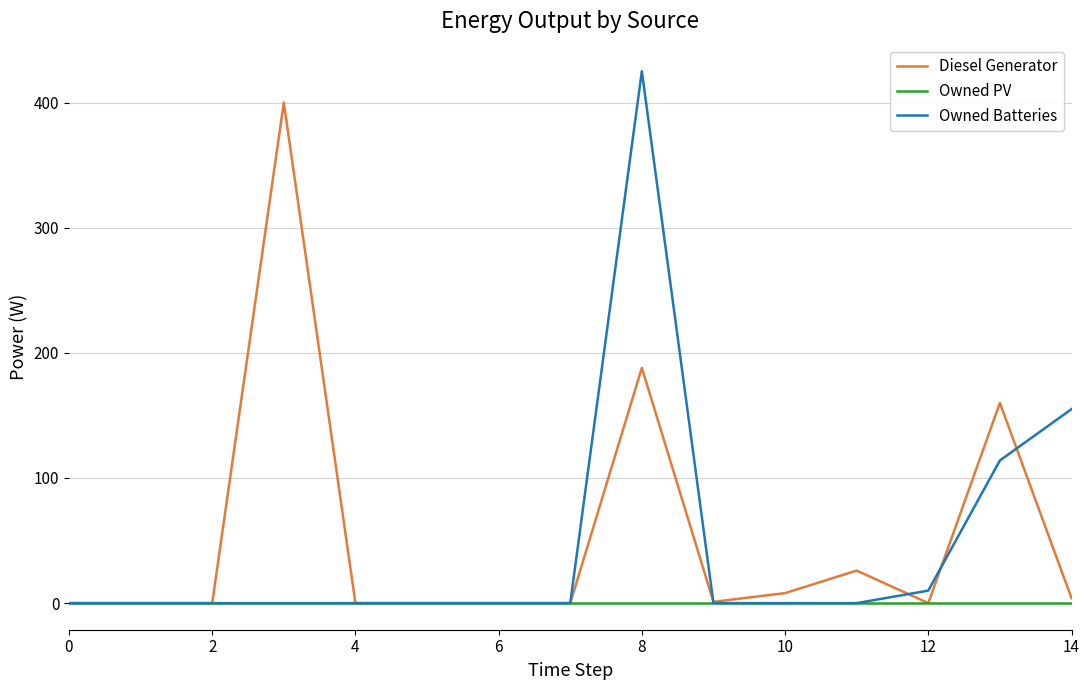

Which series has the largest total across all categories?

Diesel Generator